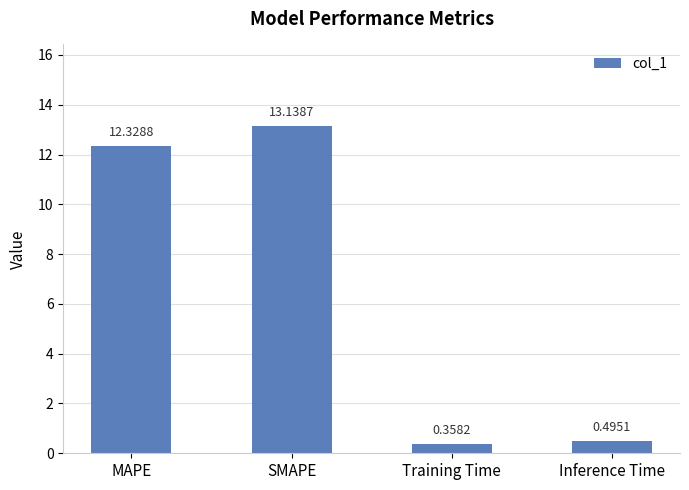

How many bars are there in total?

4